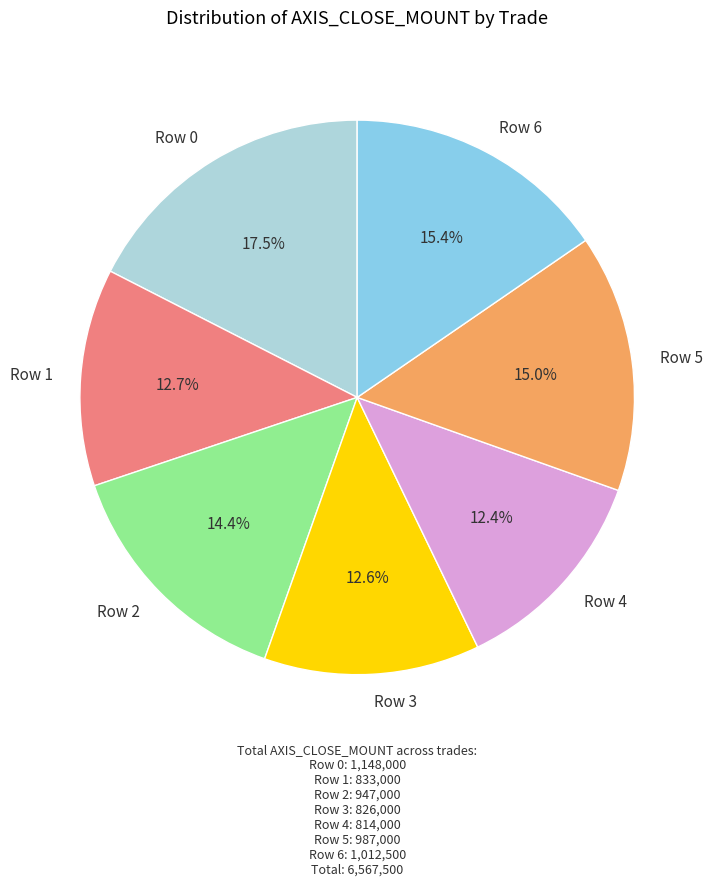

Is Row 6 the majority of the pie?

No